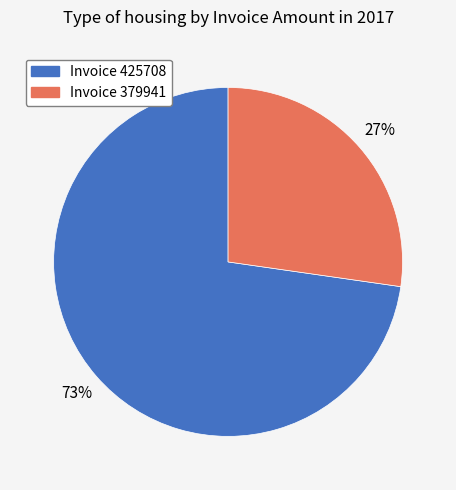

Is there a majority slice in this chart?

Yes